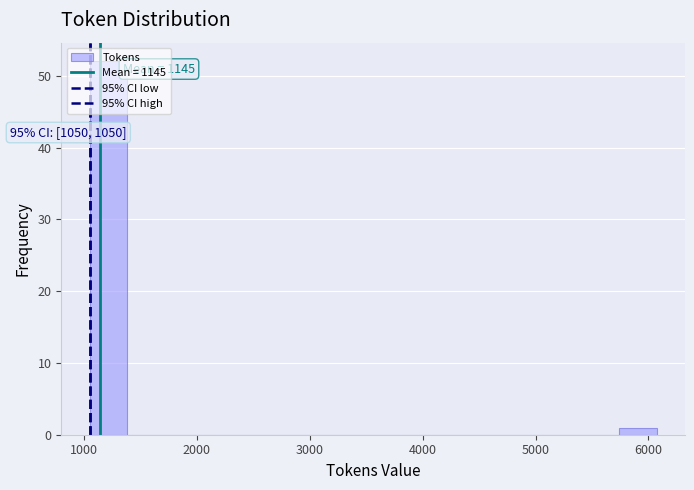

Read against the x-axis, roughly where is the centre of the tallest bar?

1200